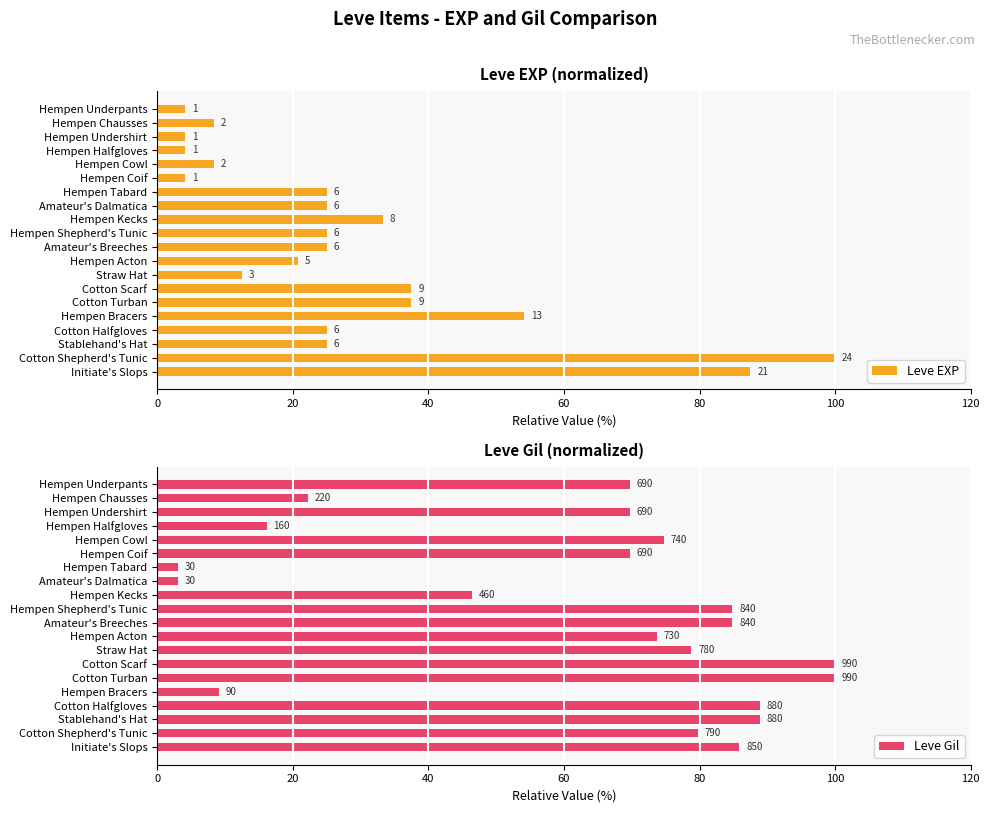

What is the lowest value of the Leve EXP series?

4.2